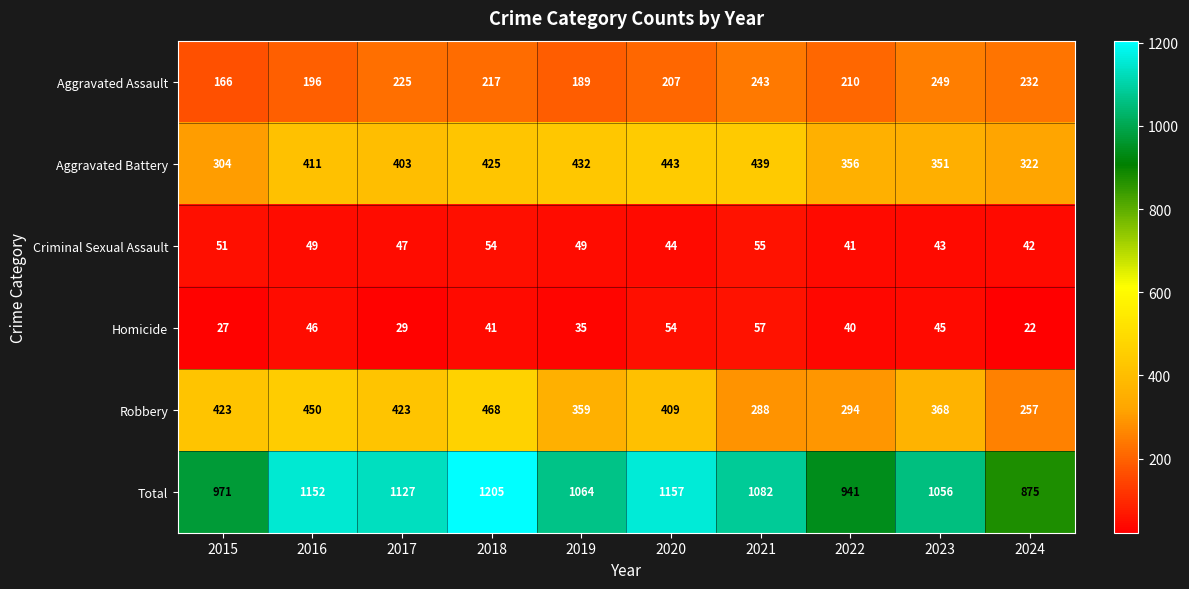

At how many categories does at least one series exceed 899?

9